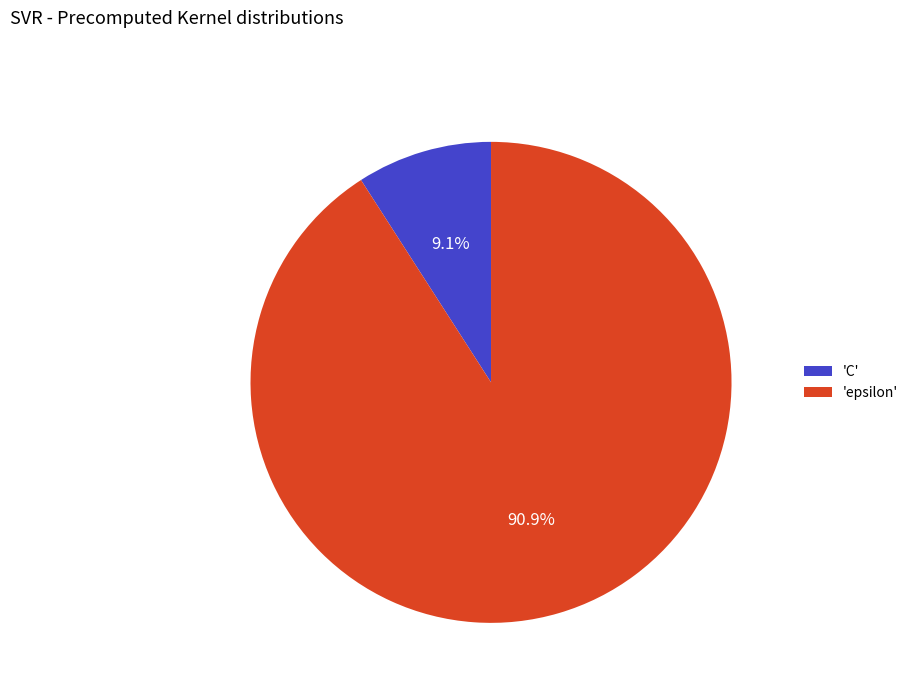

Which category has the biggest portion of the pie?

'epsilon'